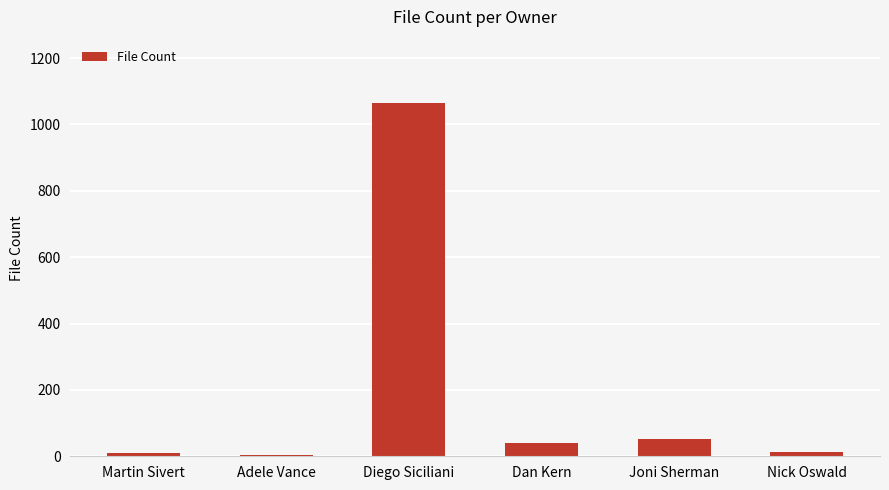

What is the average value?

197